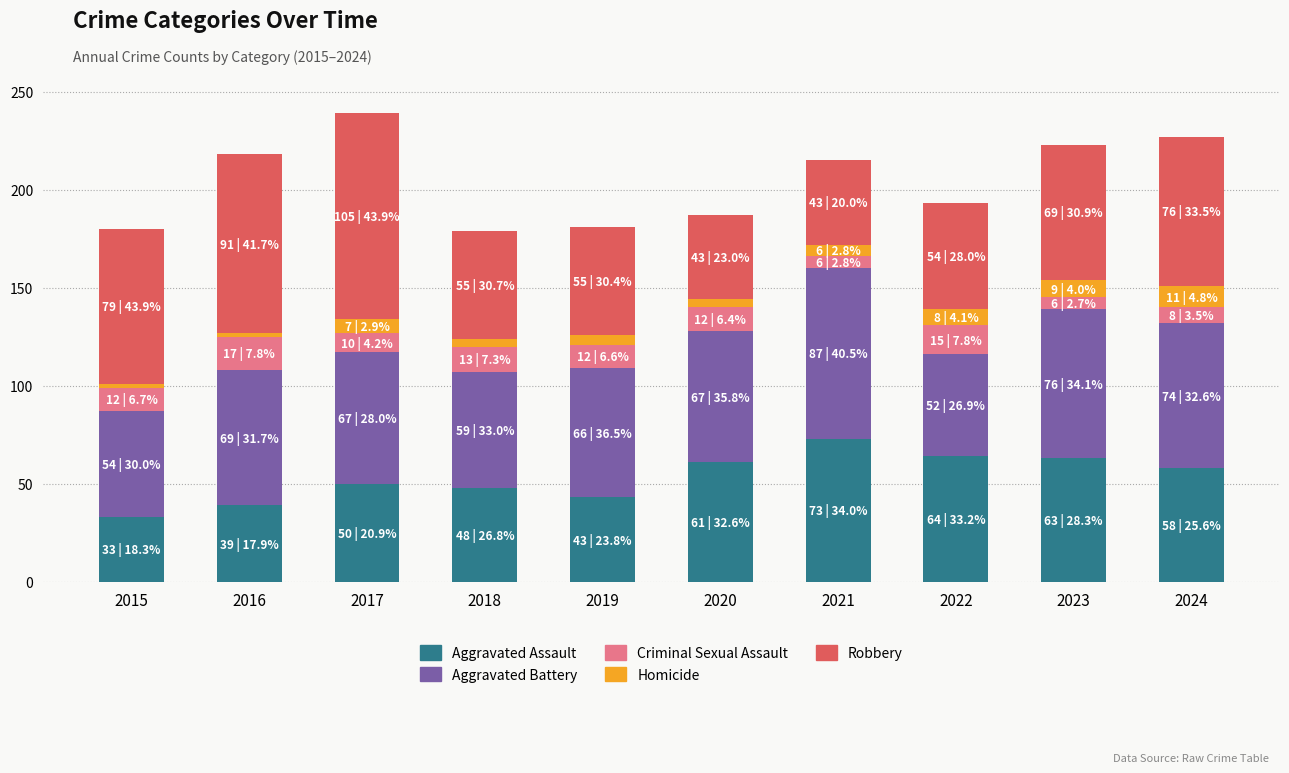

What is the average value of the Aggravated Assault series?

53